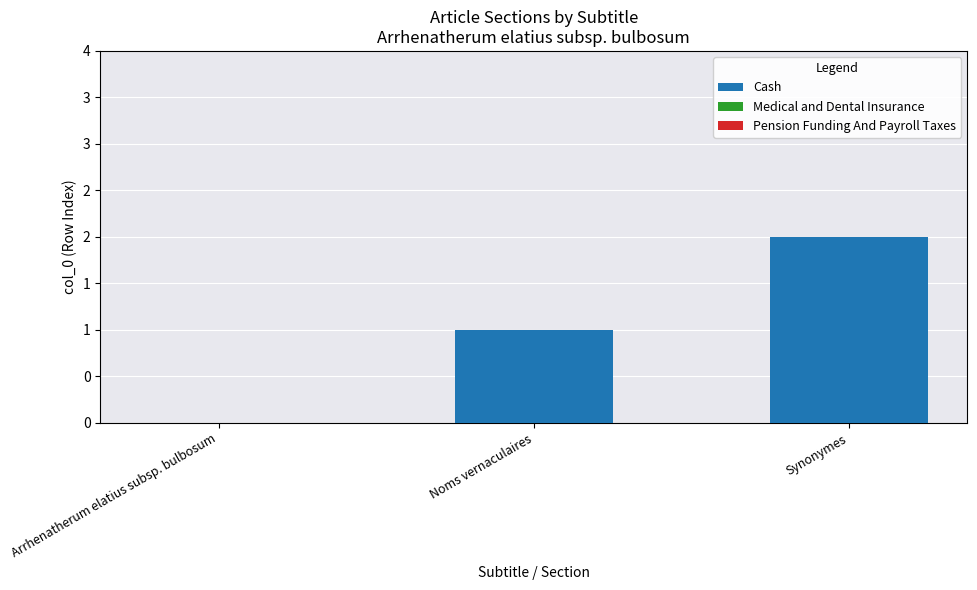

Reading right to left, list all the values displayed in this chart.

Cash: 2	1	0
Medical and Dental Insurance: 0	0	0
Pension Funding And Payroll Taxes: 0	0	0